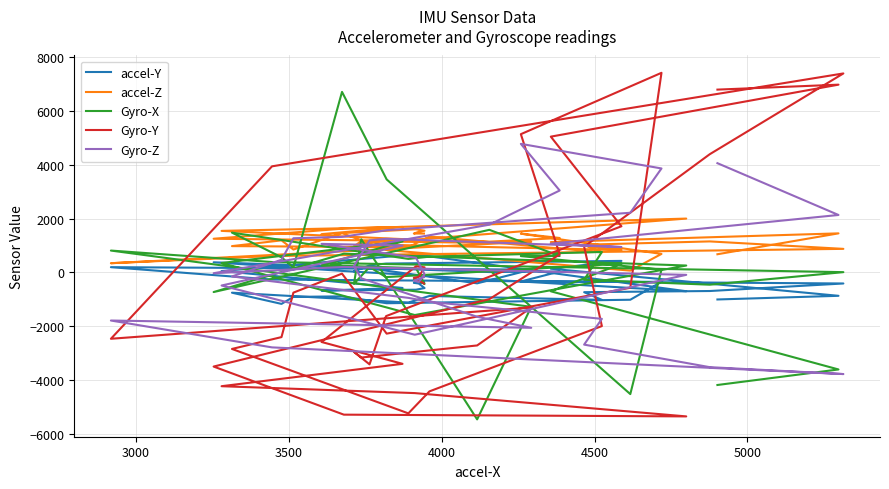

Is it true that Gyro-Y equals 1961 at 26?

False